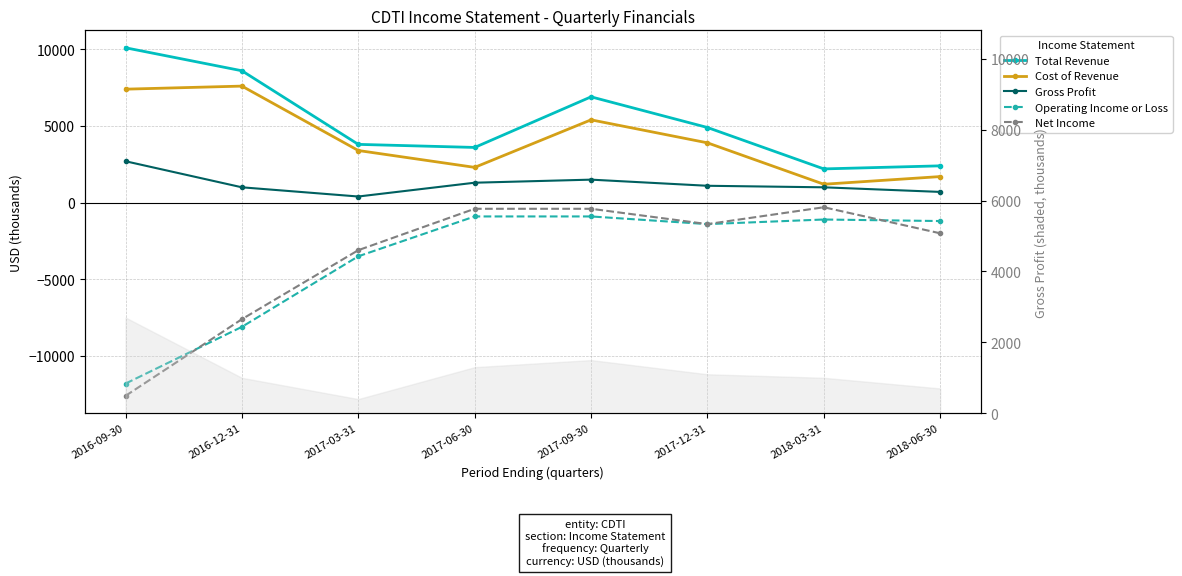

What is the label of the 6th point from the left?

2017-12-31